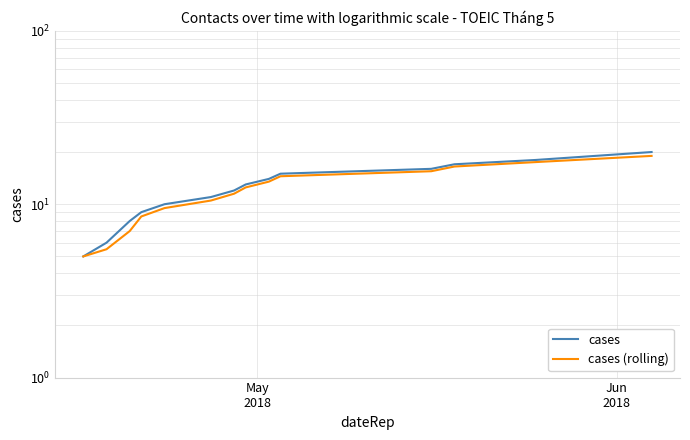

List the series in order of their peak value, lowest first.

cases (rolling), cases